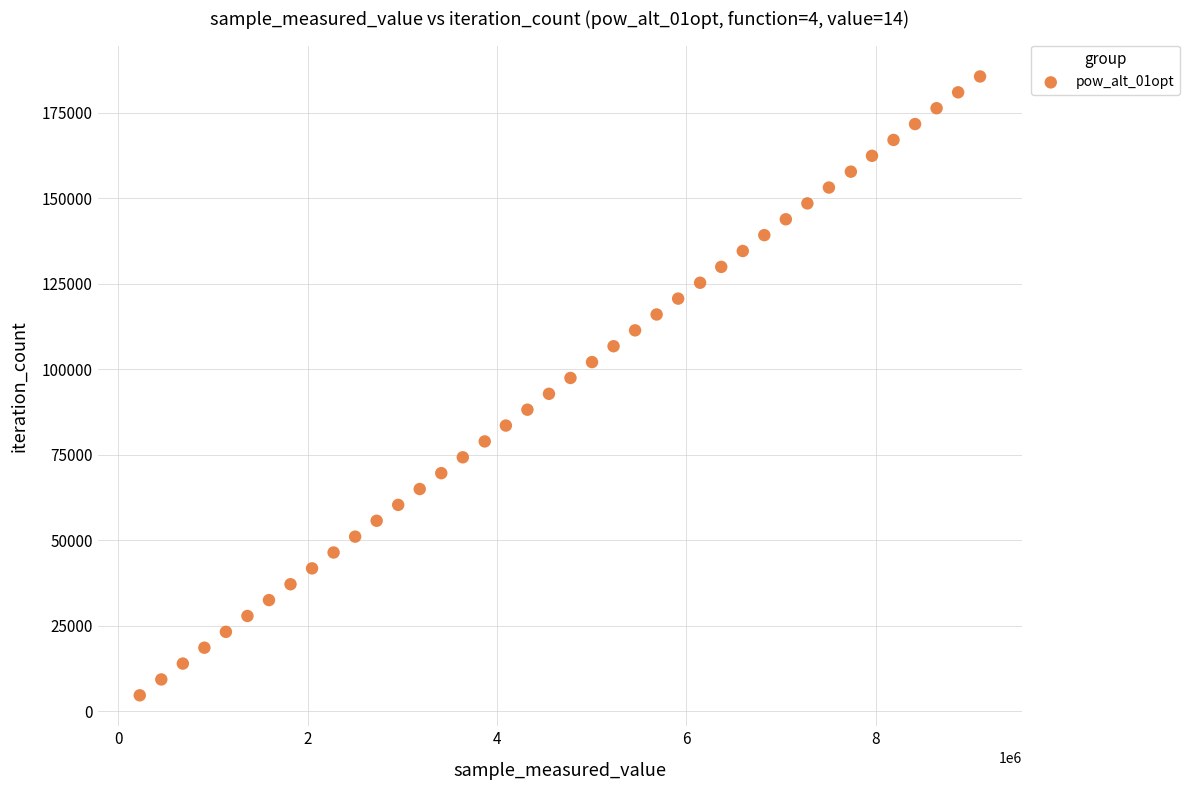

What is the range of X values (max minus min)?

8871231